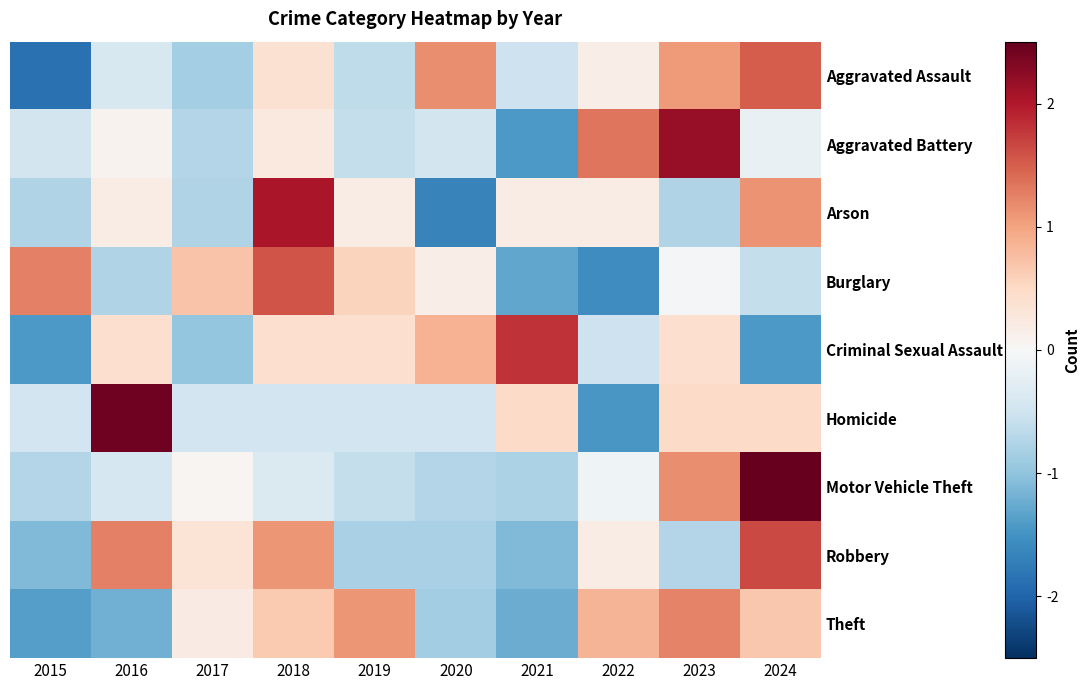

Reading left to right, list all the values displayed in this chart.

Aggravated Assault: 2015=-1.9	2016=-0.4	2017=-0.9	2018=0.4	2019=-0.6	2020=1.2	2021=-0.5	2022=0.2	2023=1.1	2024=1.5
Aggravated Battery: 2015=-0.5	2016=0.1	2017=-0.7	2018=0.2	2019=-0.6	2020=-0.5	2021=-1.4	2022=1.3	2023=2.2	2024=-0.2
Arson: 2015=-0.7	2016=0.2	2017=-0.7	2018=2.0	2019=0.2	2020=-1.7	2021=0.2	2022=0.2	2023=-0.7	2024=1.1
Burglary: 2015=1.3	2016=-0.8	2017=0.7	2018=1.6	2019=0.6	2020=0.2	2021=-1.3	2022=-1.6	2023=-0.0	2024=-0.6
Criminal Sexual Assault: 2015=-1.4	2016=0.4	2017=-1.0	2018=0.4	2019=0.4	2020=0.9	2021=1.8	2022=-0.5	2023=0.4	2024=-1.4
Homicide: 2015=-0.5	2016=2.4	2017=-0.5	2018=-0.5	2019=-0.5	2020=-0.5	2021=0.5	2022=-1.5	2023=0.5	2024=0.5
Motor Vehicle Theft: 2015=-0.7	2016=-0.4	2017=0.1	2018=-0.4	2019=-0.6	2020=-0.7	2021=-0.8	2022=-0.1	2023=1.2	2024=2.5
Robbery: 2015=-1.1	2016=1.3	2017=0.3	2018=1.1	2019=-0.8	2020=-0.8	2021=-1.1	2022=0.2	2023=-0.7	2024=1.6
Theft: 2015=-1.4	2016=-1.2	2017=0.2	2018=0.6	2019=1.1	2020=-0.9	2021=-1.2	2022=0.8	2023=1.2	2024=0.7